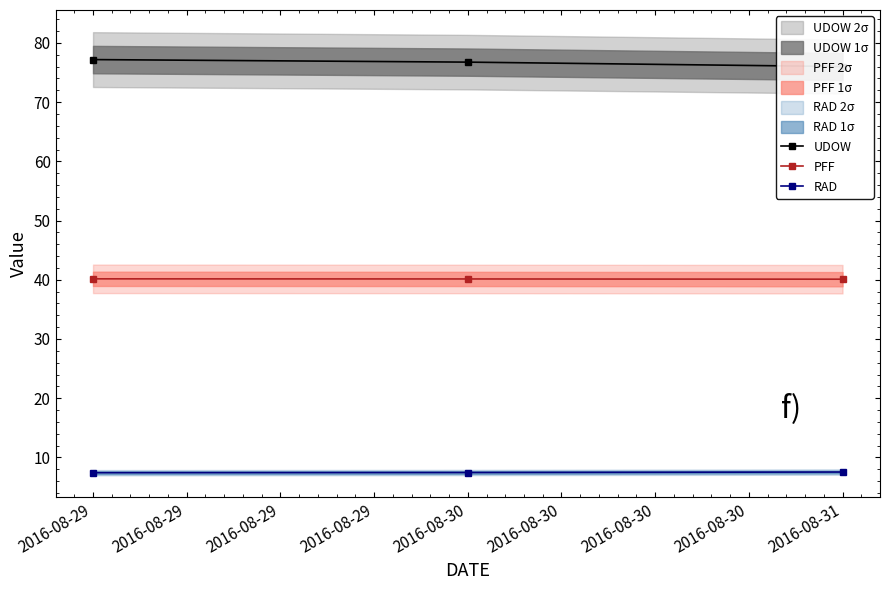

The value of RAD at 2016-08-29 is 4.3. True or false?

False